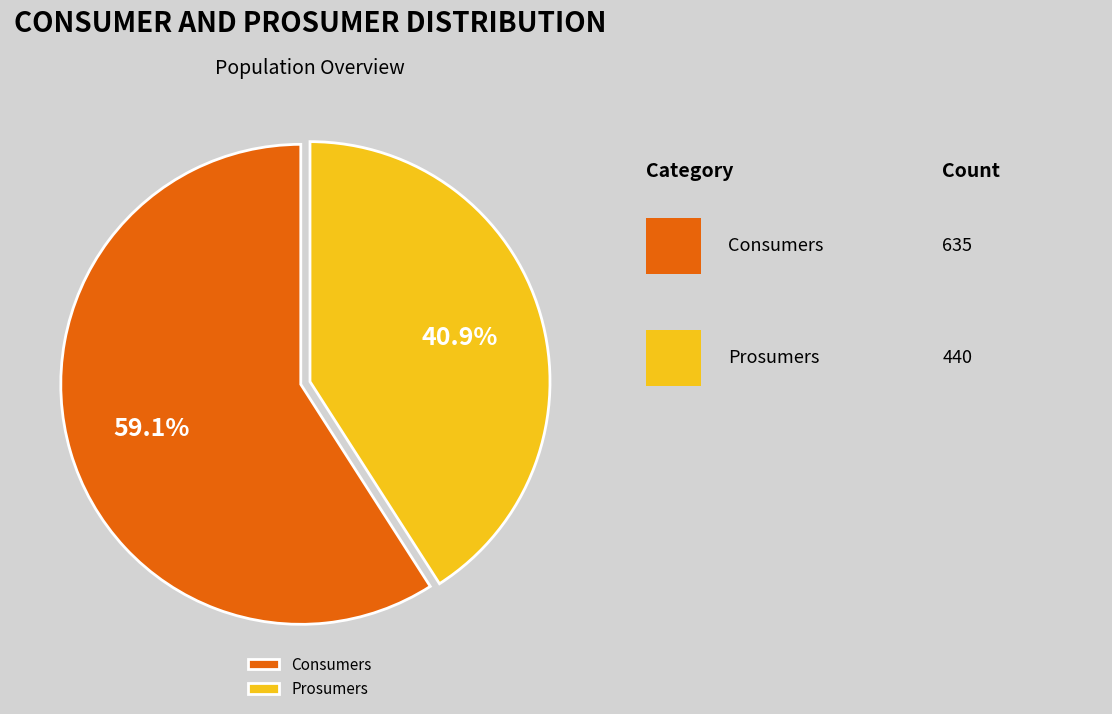

What is the smallest slice in the pie chart?

Prosumers